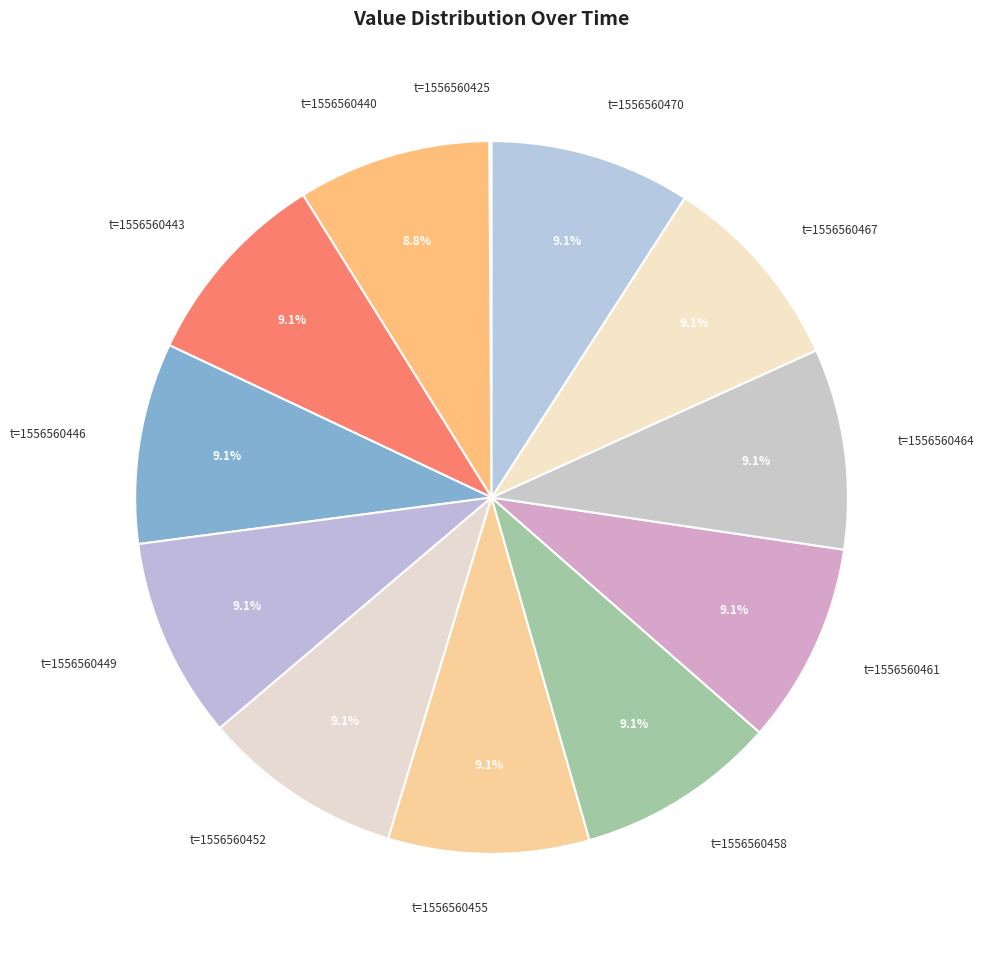

Is it true that t=1556560464 is 15% of the pie?

False